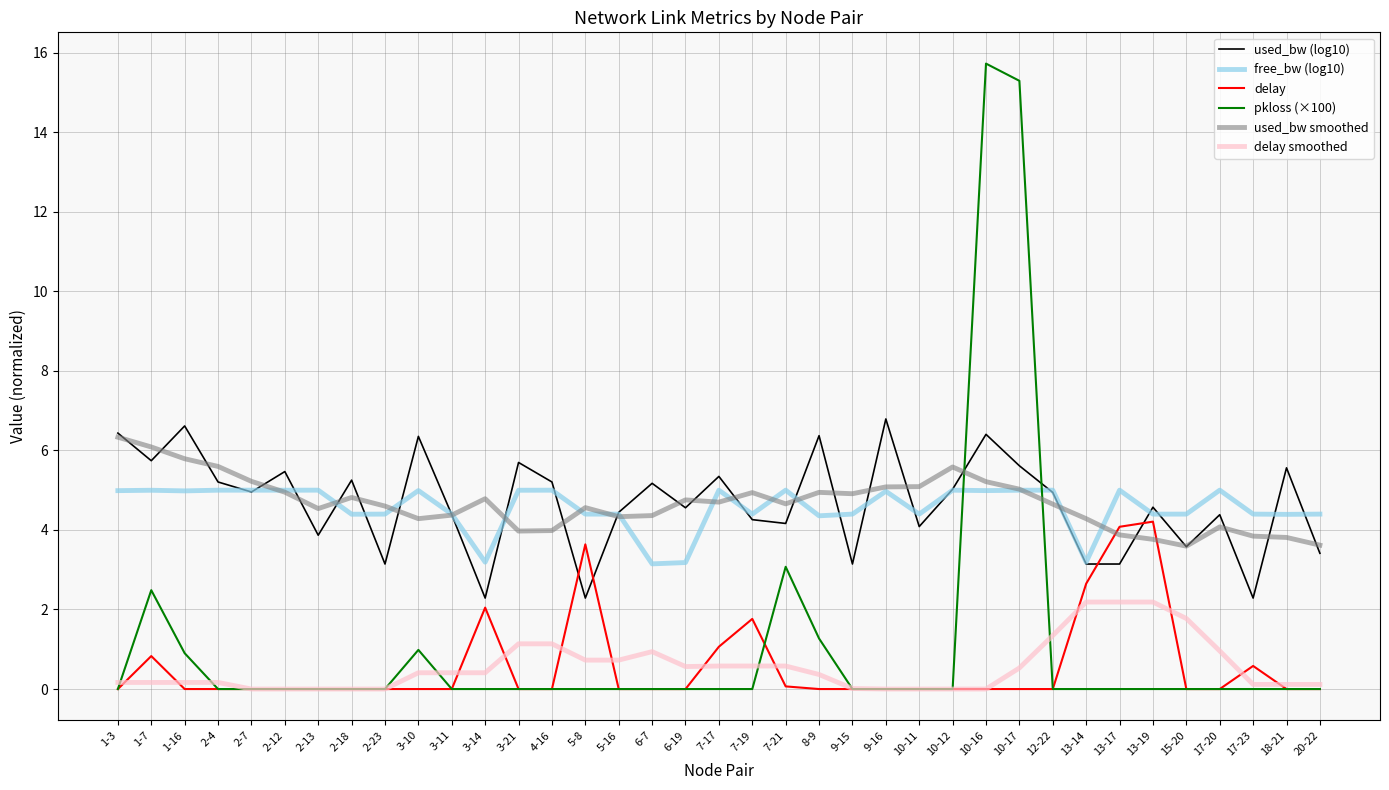

What is the greatest value displayed?

15.7